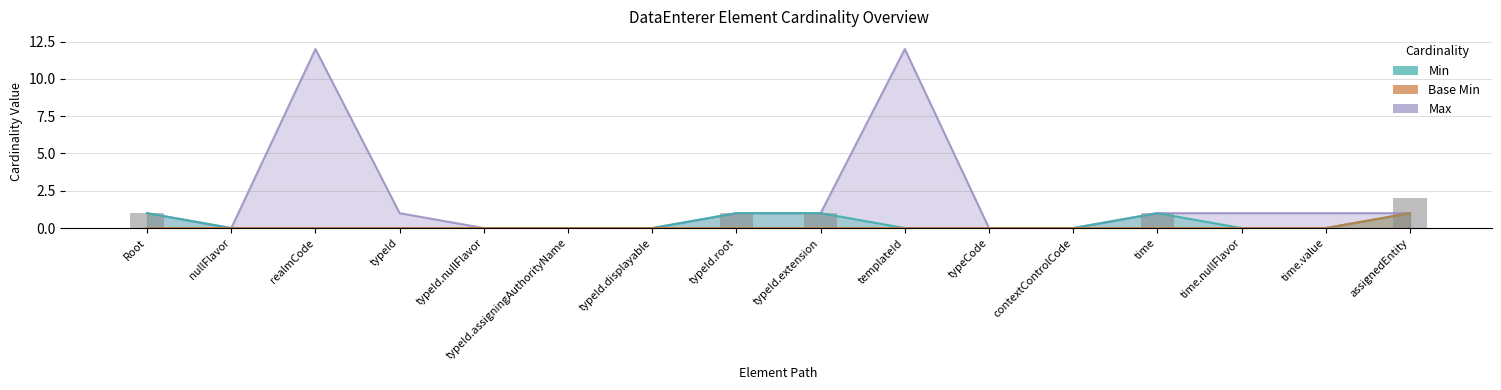

Rank the series by their maximum value, from highest to lowest.

Max, Min, Base Min